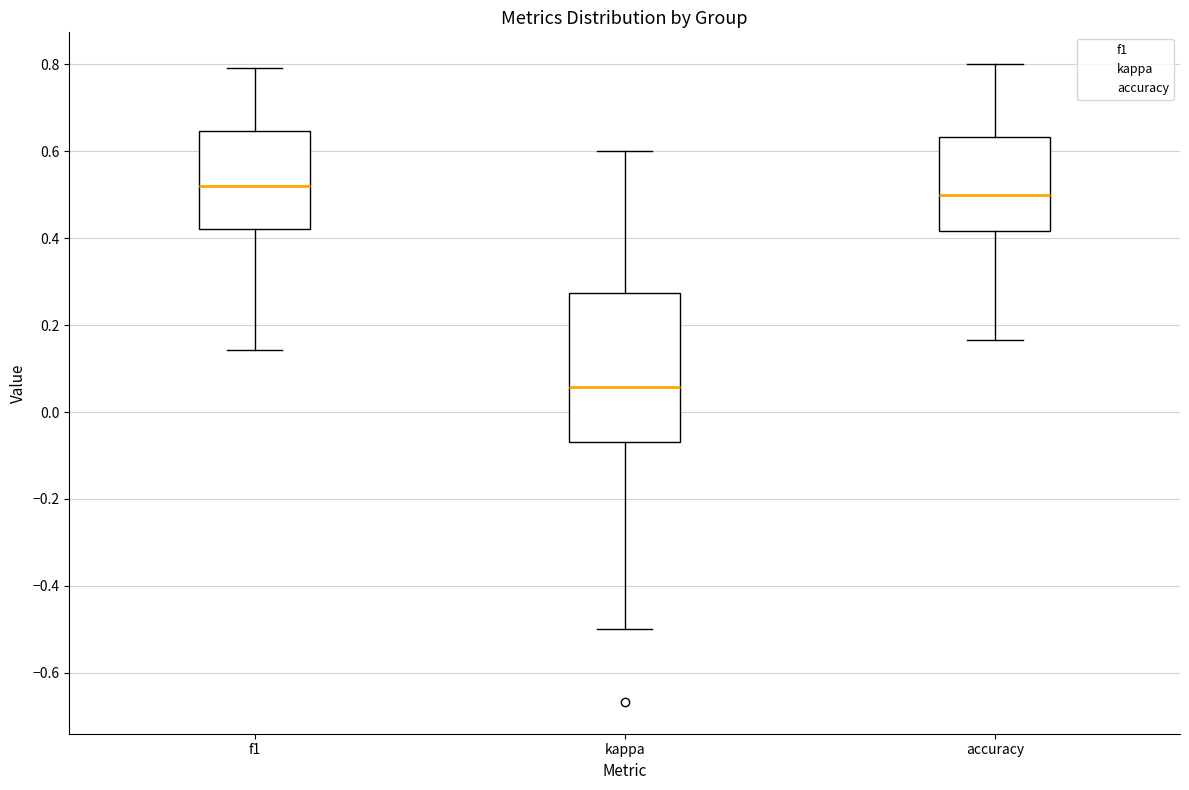

Reading left to right, read every box against the y-axis: the position of its median line, the range the box covers, and the ends of its whiskers. The values are not printed on the chart, so give them approximately, as read against the axis.

f1: median 0.52, box 0.42 to 0.64, whiskers 0.14 to 0.80
kappa: median 0.06, box -0.06 to 0.28, whiskers -0.50 to 0.60
accuracy: median 0.50, box 0.42 to 0.64, whiskers 0.16 to 0.80